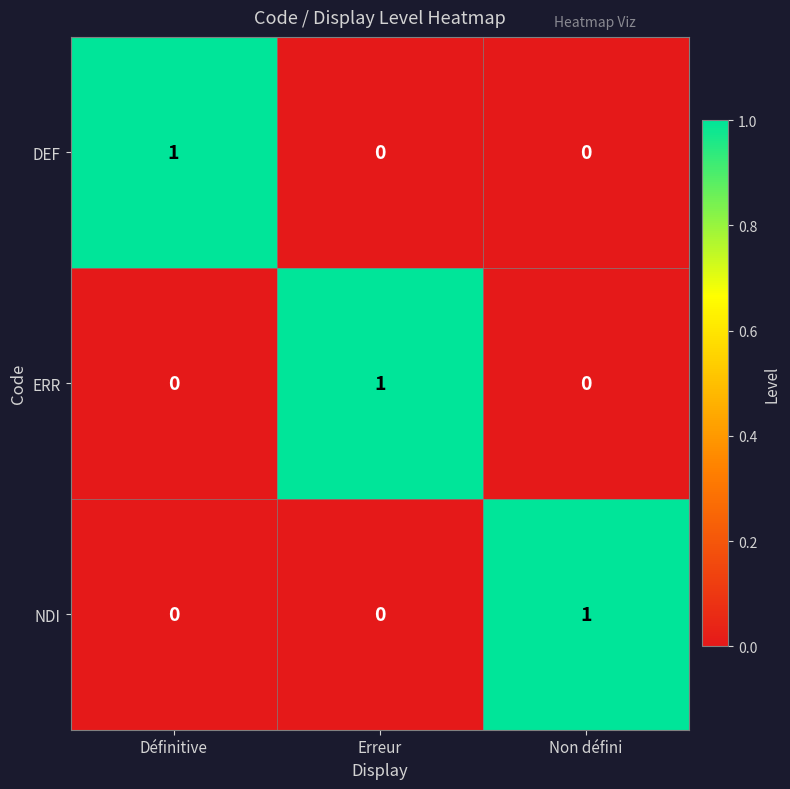

Reading left to right, extract all data points from this chart.

DEF: Définitive=1	Erreur=0	Non défini=0
ERR: Définitive=0	Erreur=1	Non défini=0
NDI: Définitive=0	Erreur=0	Non défini=1